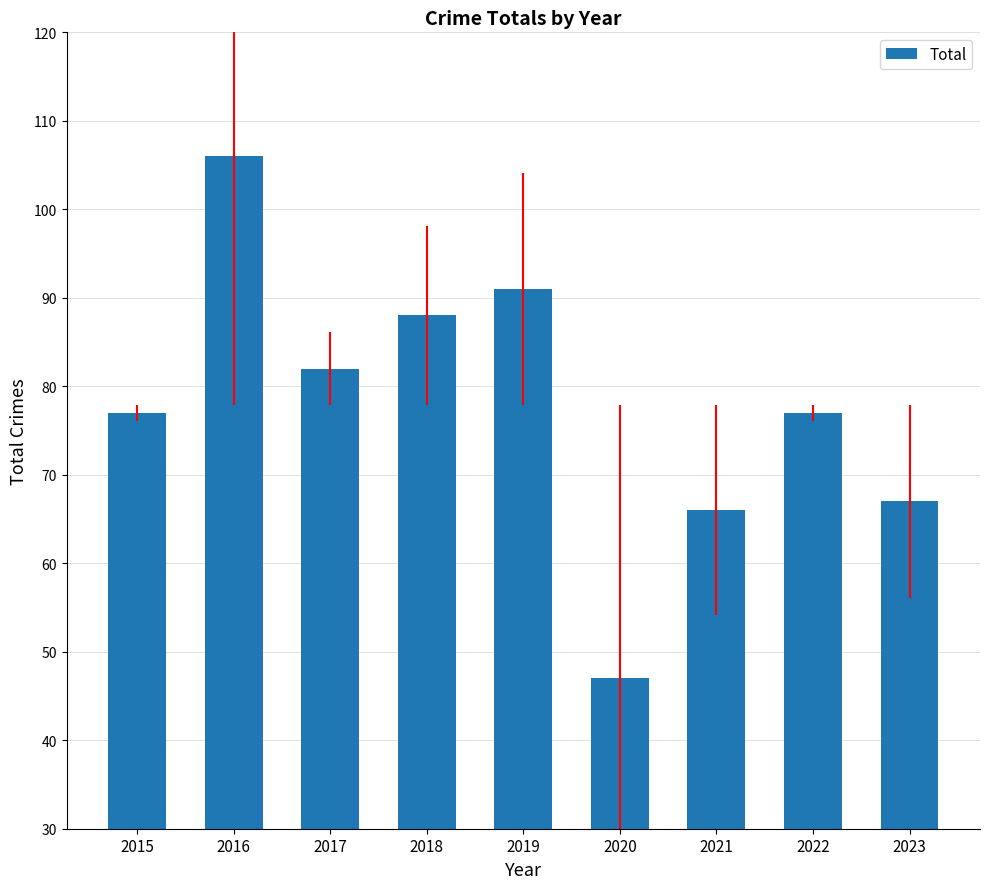

Is it true that the value at 2017 is 26?

False